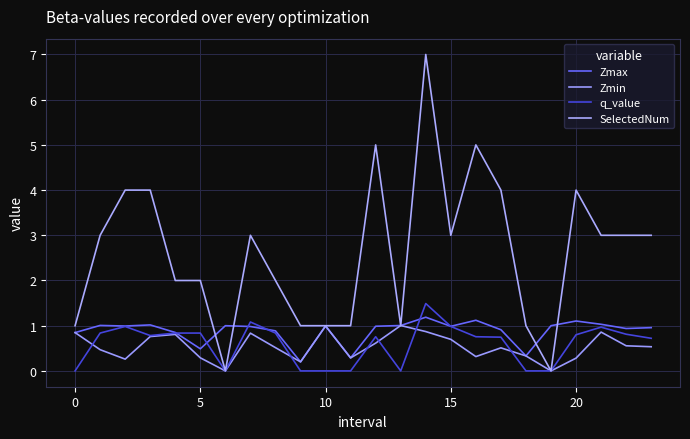

How many intersections are there between Zmax and SelectedNum?

6